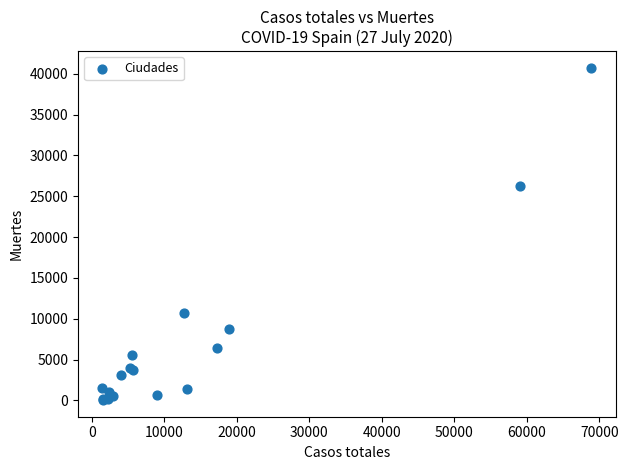

What Y value in the scatter plot is closest to 20383?

26203